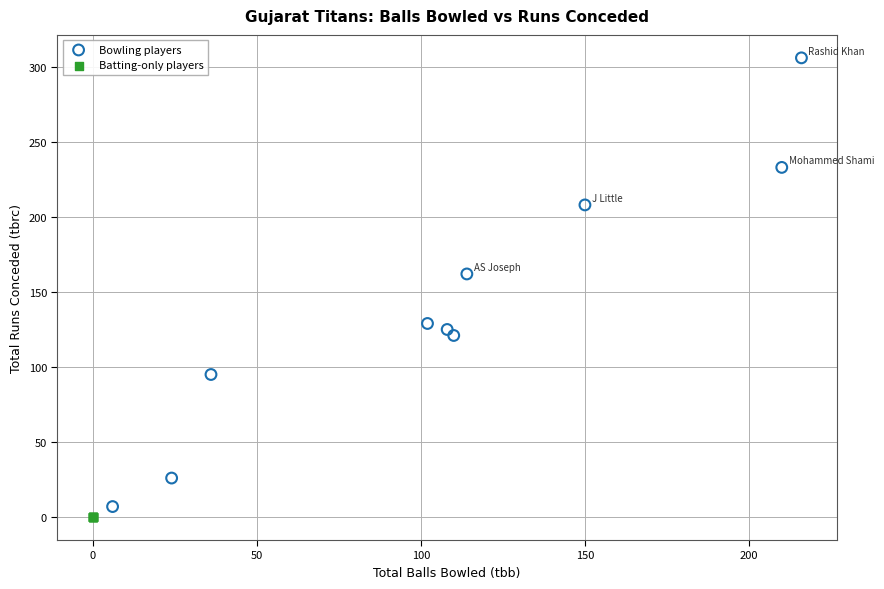

Which series reaches the maximum Y coordinate?

Bowling players